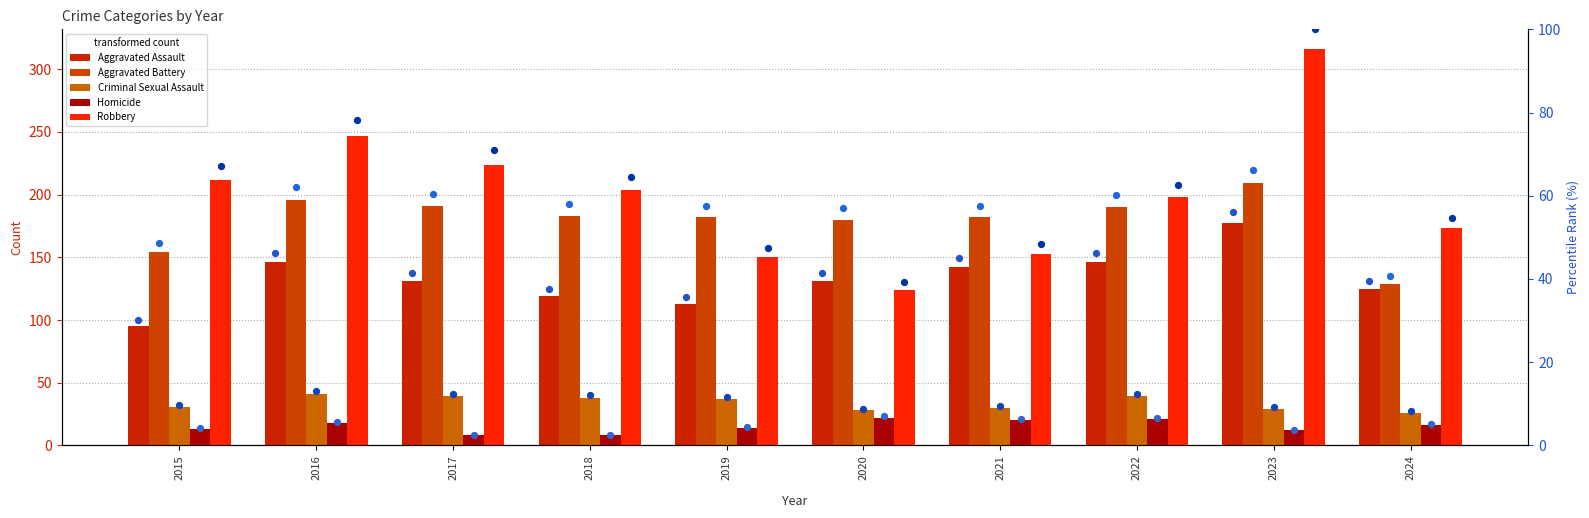

Which series has the largest Y range (max minus min)?

Robbery